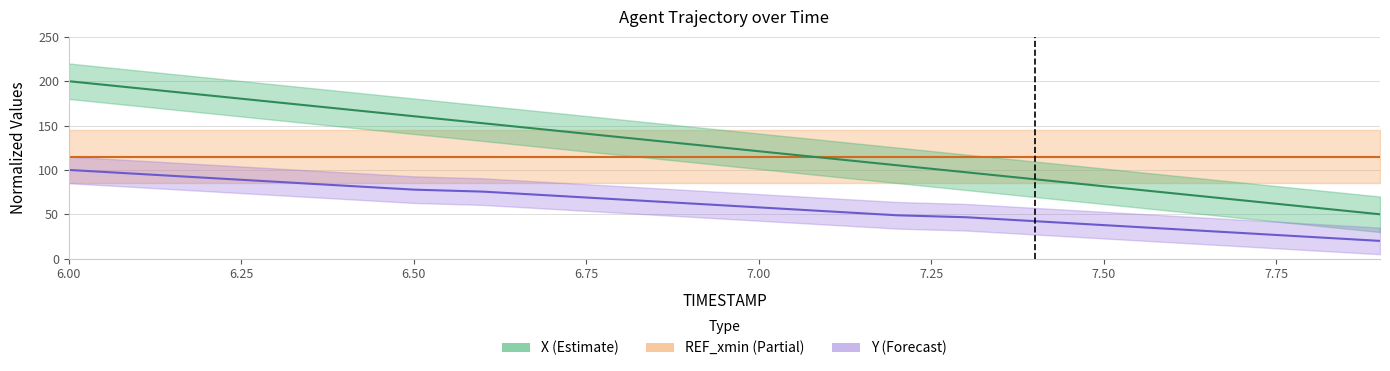

Does the chart display data point markers on the line(s)?

No